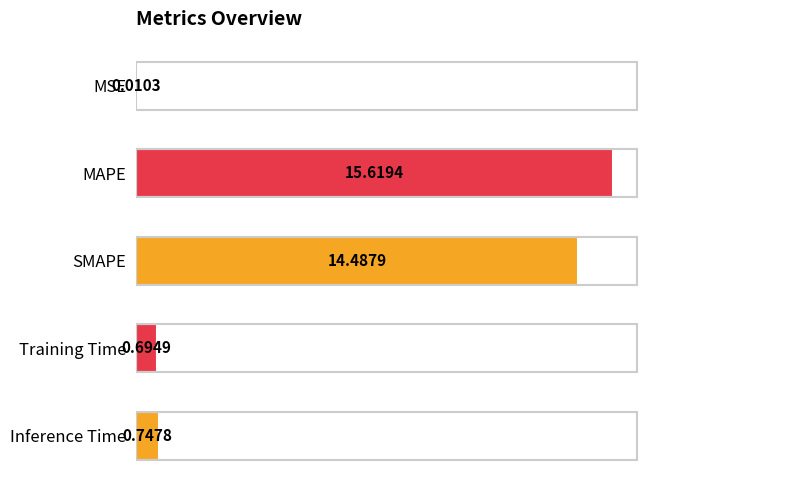

Which label corresponds to the largest value in the chart?

MAPE